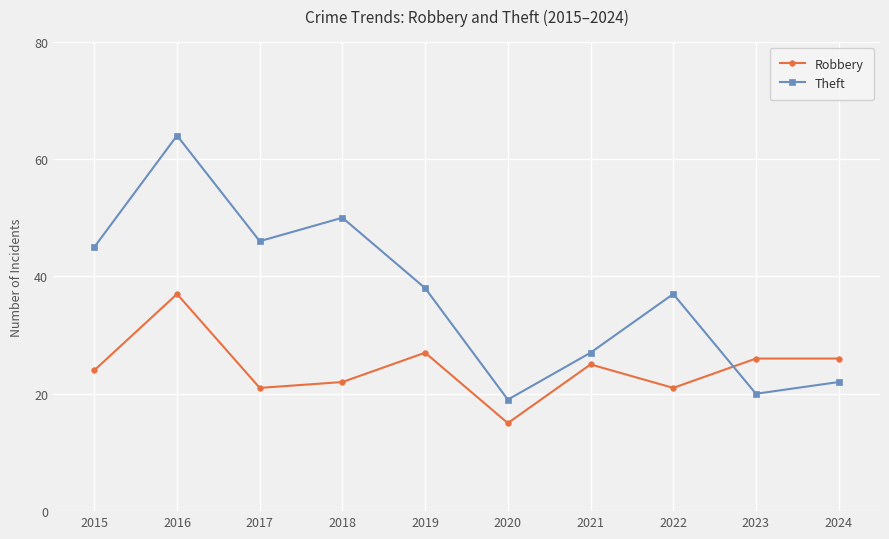

The Theft series shows 64 at 2016. True or false?

True